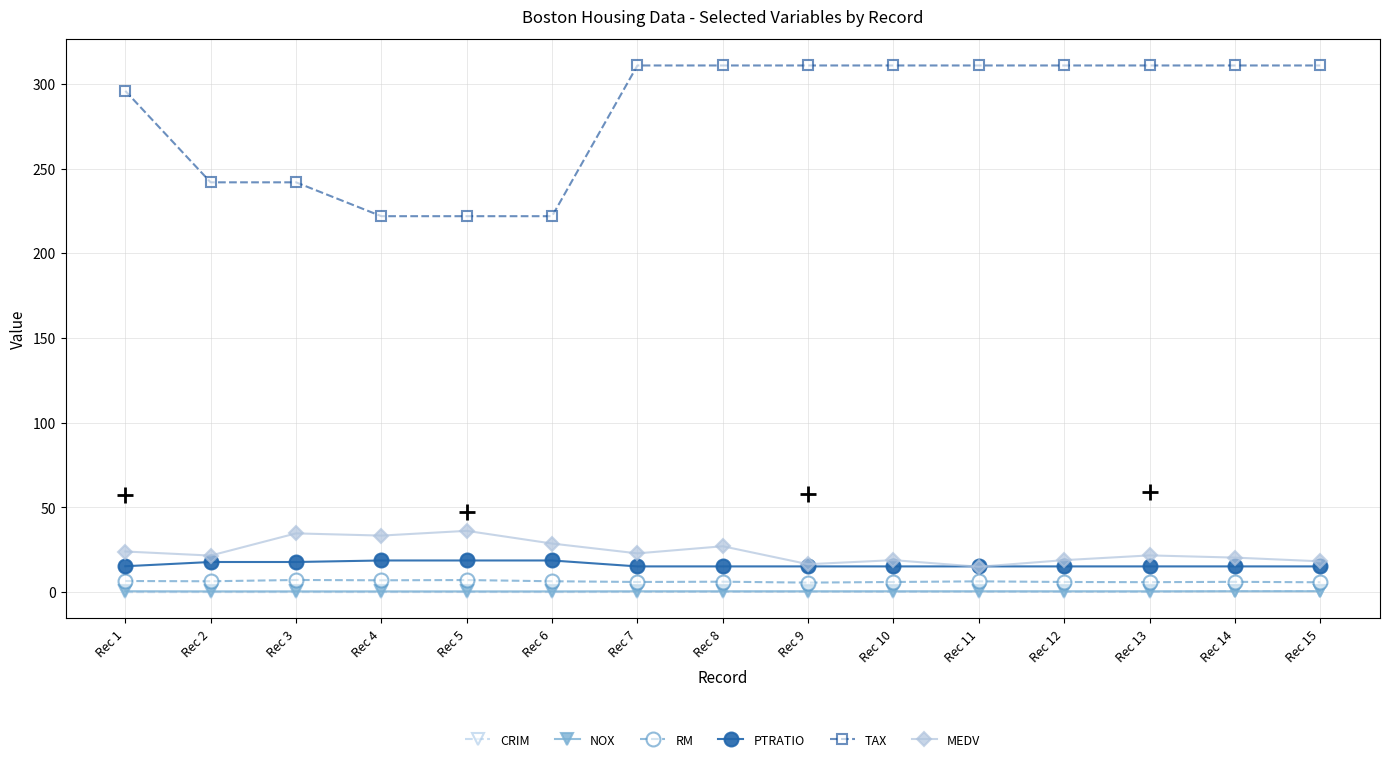

The PTRATIO series shows 15.2 at Rec 13. True or false?

True